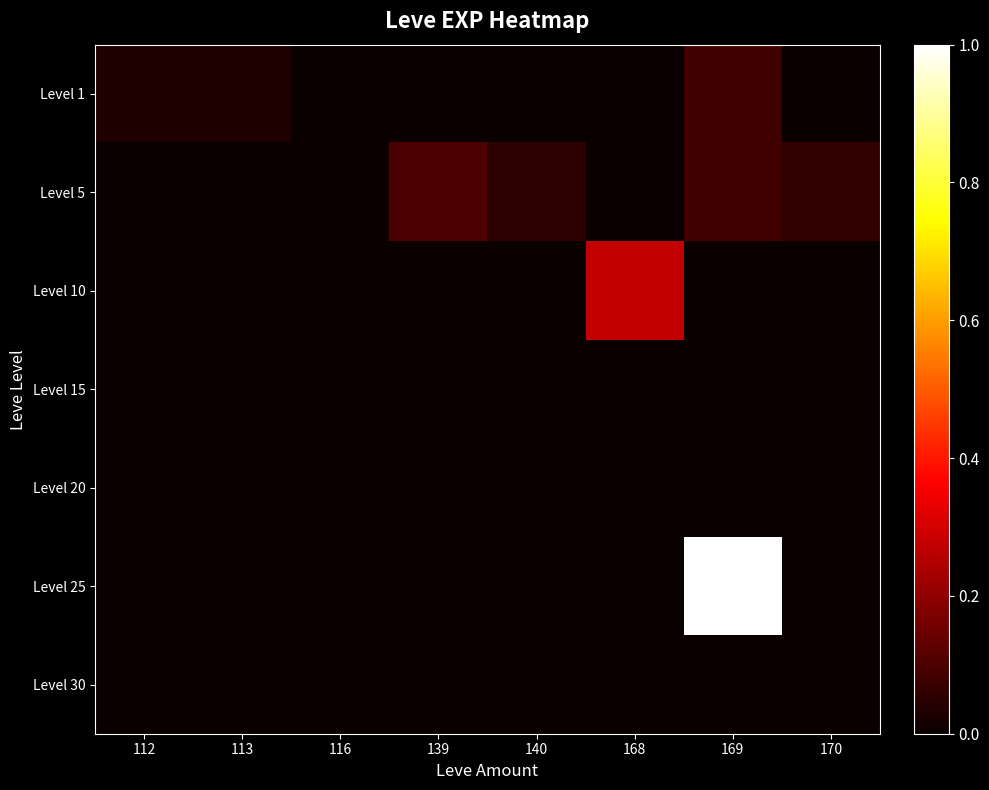

Reading left to right, list all the values displayed in this chart.

Level 1: 112=0.0	113=0.0	116=0.0	139=0.0	140=0.0	168=0.0	169=0.1	170=0.0
Level 5: 112=0.0	113=0.0	116=0.0	139=0.1	140=0.1	168=0.0	169=0.1	170=0.1
Level 10: 112=0.0	113=0.0	116=0.0	139=0.0	140=0.0	168=0.3	169=0.0	170=0.0
Level 15: 112=0.0	113=0.0	116=0.0	139=0.0	140=0.0	168=0.0	169=0.0	170=0.0
Level 20: 112=0.0	113=0.0	116=0.0	139=0.0	140=0.0	168=0.0	169=0.0	170=0.0
Level 25: 112=0.0	113=0.0	116=0.0	139=0.0	140=0.0	168=0.0	169=1.0	170=0.0
Level 30: 112=0.0	113=0.0	116=0.0	139=0.0	140=0.0	168=0.0	169=0.0	170=0.0